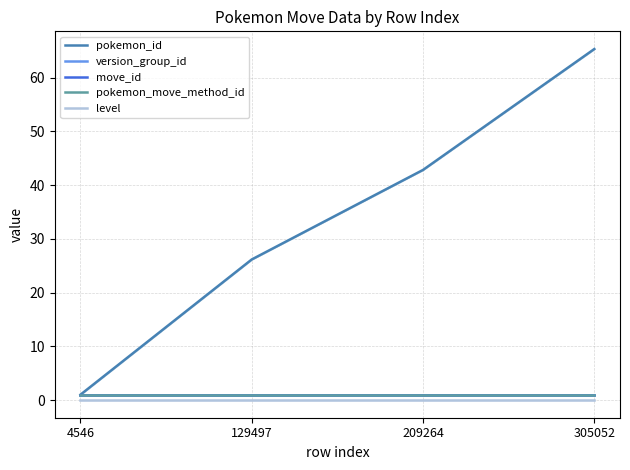

What is the spread (max minus min) of values at 209264?

42.8